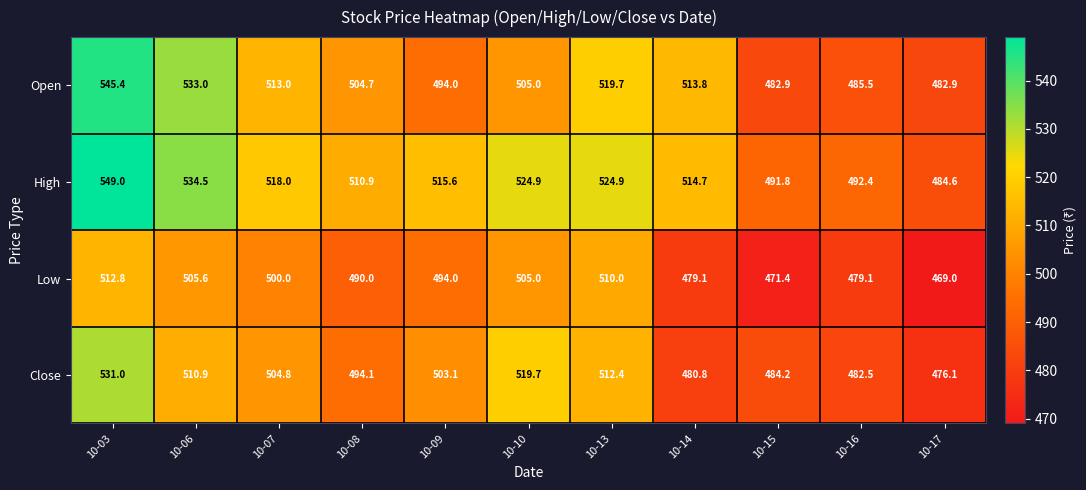

How many categories are shown in the chart?

11